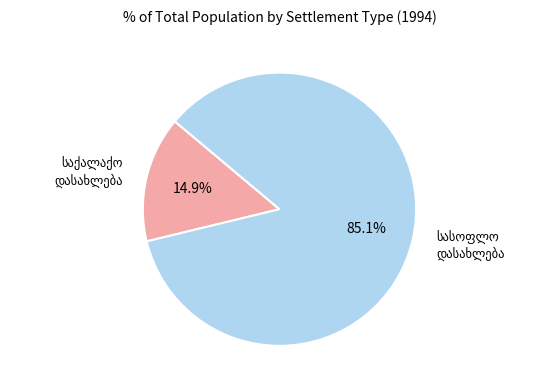

Is there a majority slice in this chart?

Yes